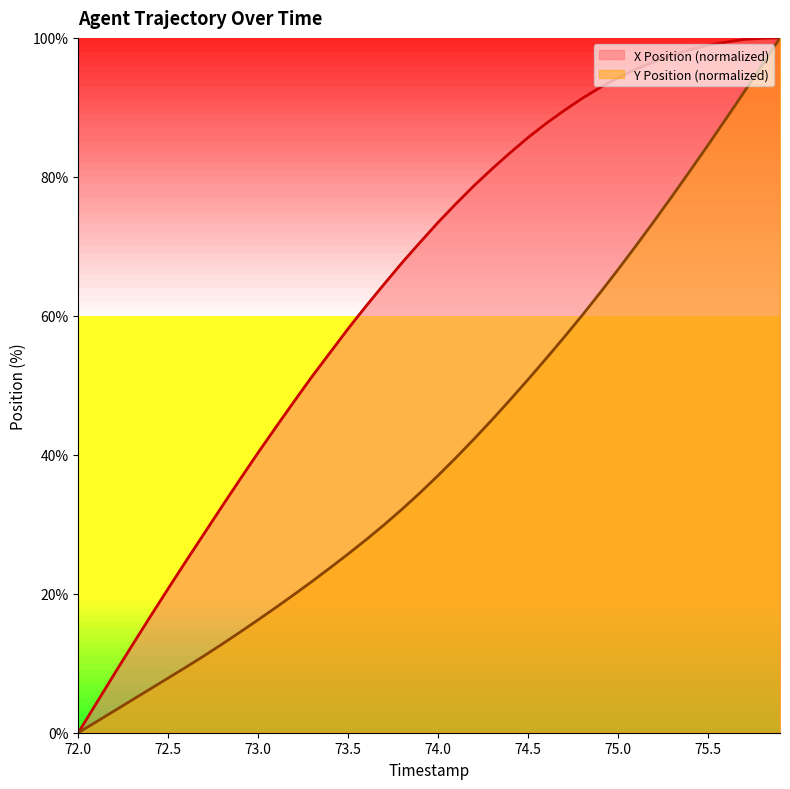

True or false: Y Position (normalized) has a value of 66.7 at 75.0.

True